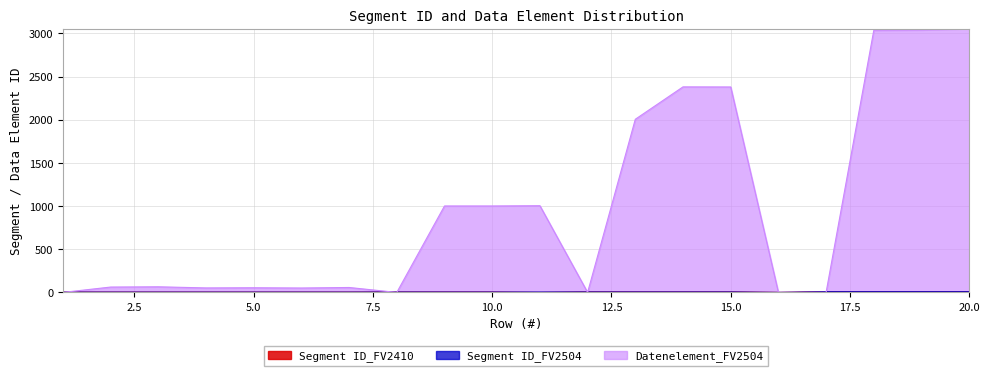

How many lines are shown in the chart?

3